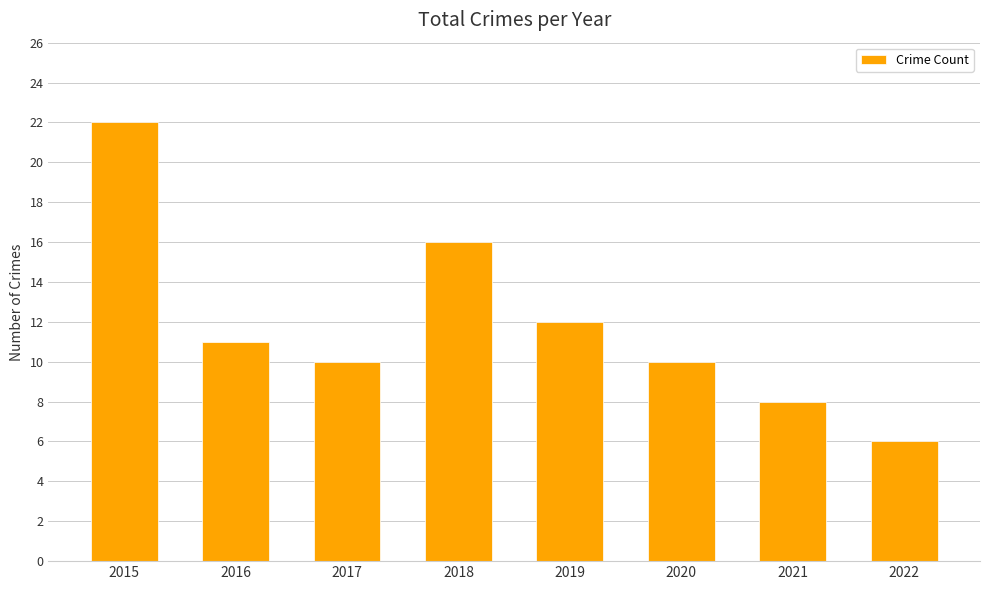

Reading left to right, what are all the values shown in this chart?

22	11	10	16	12	10	8	6